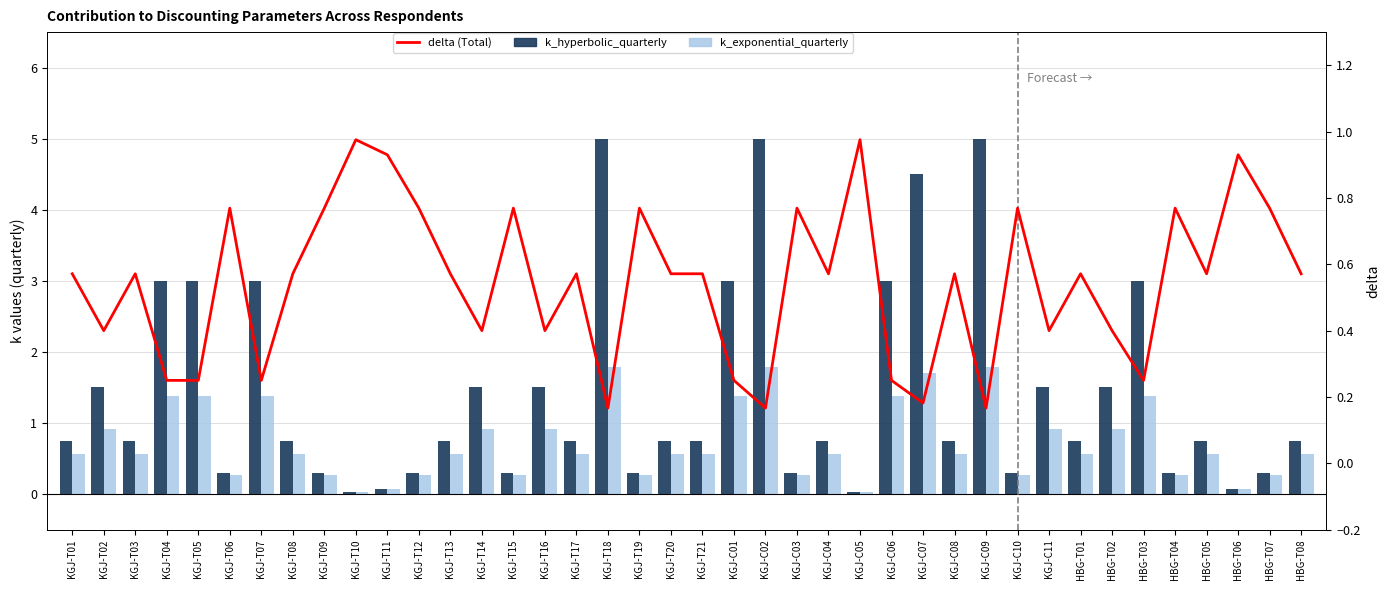

At which label is k_exponential_quarterly closest to 0?

KGJ-T10